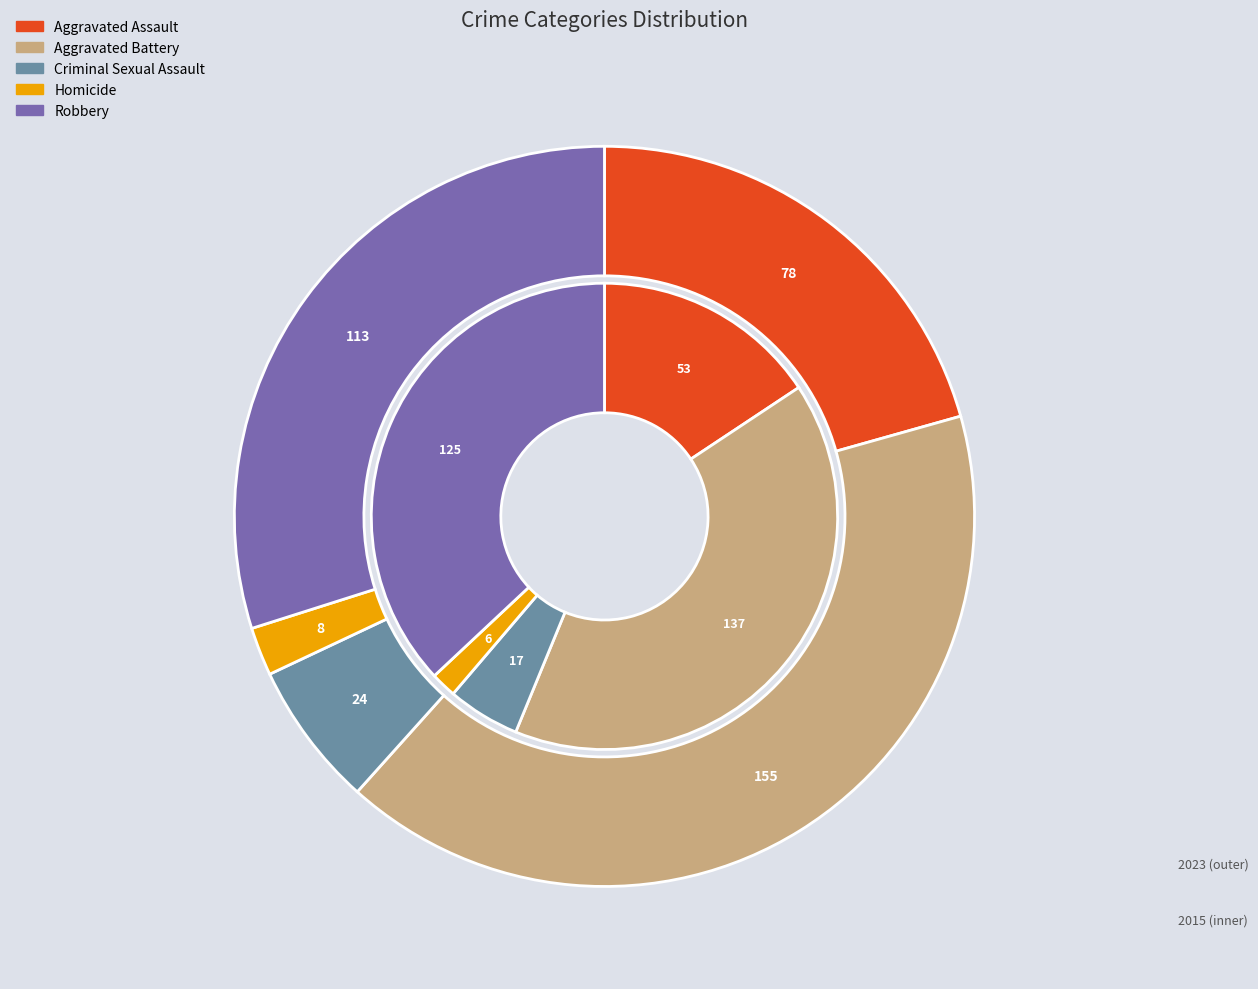

What is the spread (max minus min) of values at Homicide?

2